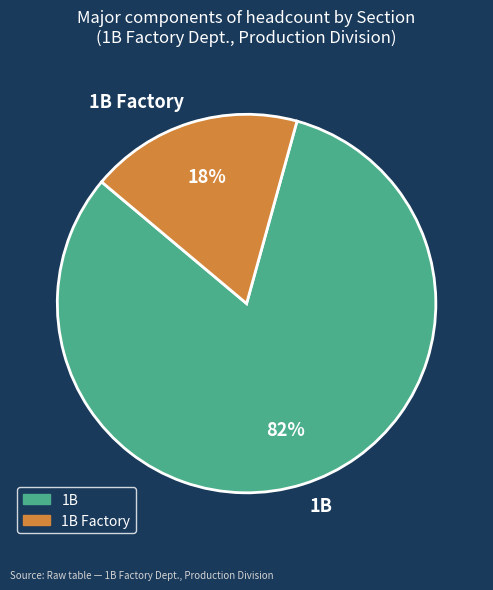

How many slices are in this pie chart?

2